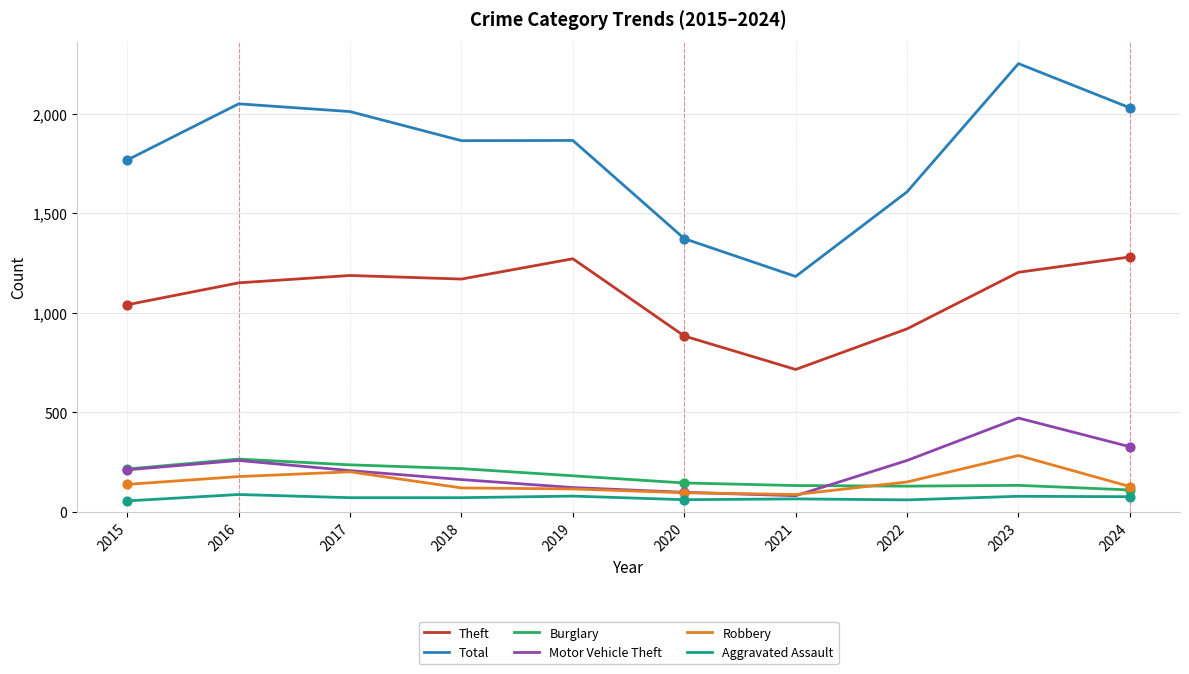

Which series has the largest range (max minus min)?

Total